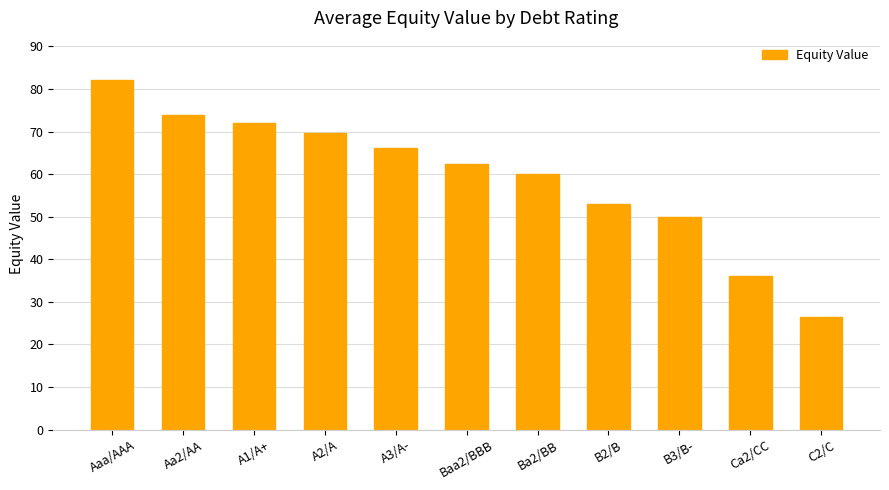

Approximately how many times larger is the value at A1/A+ compared to Ba2/BB?

1.2